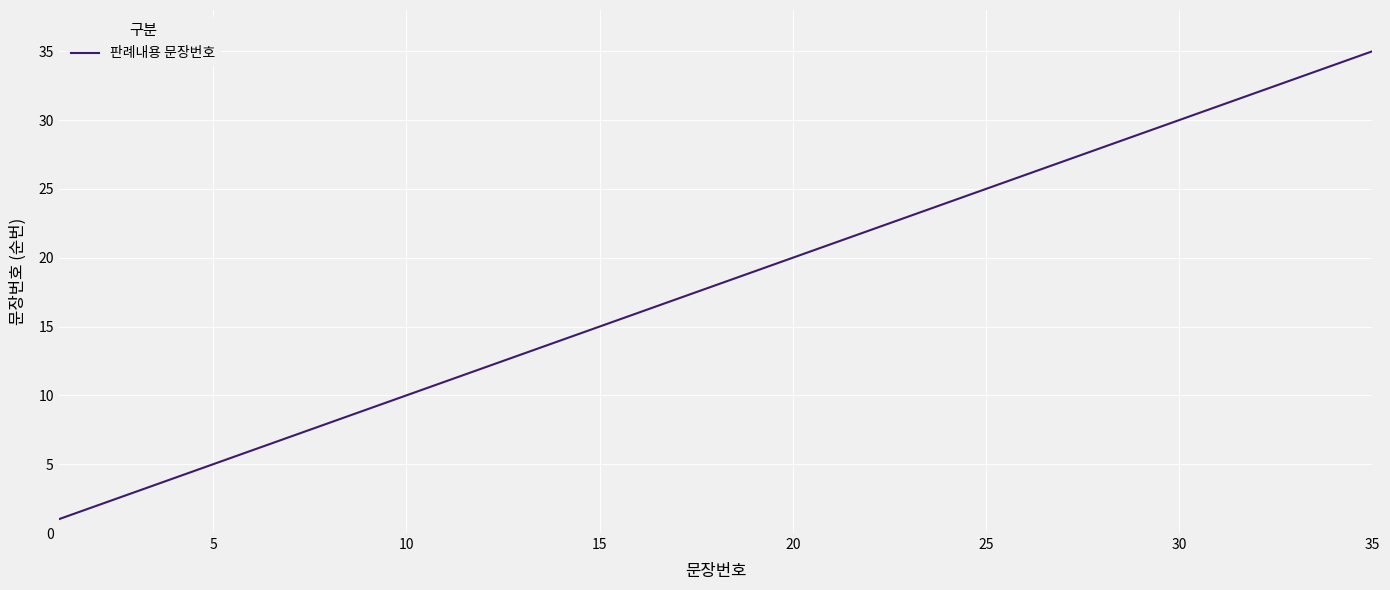

What is the average value?

18